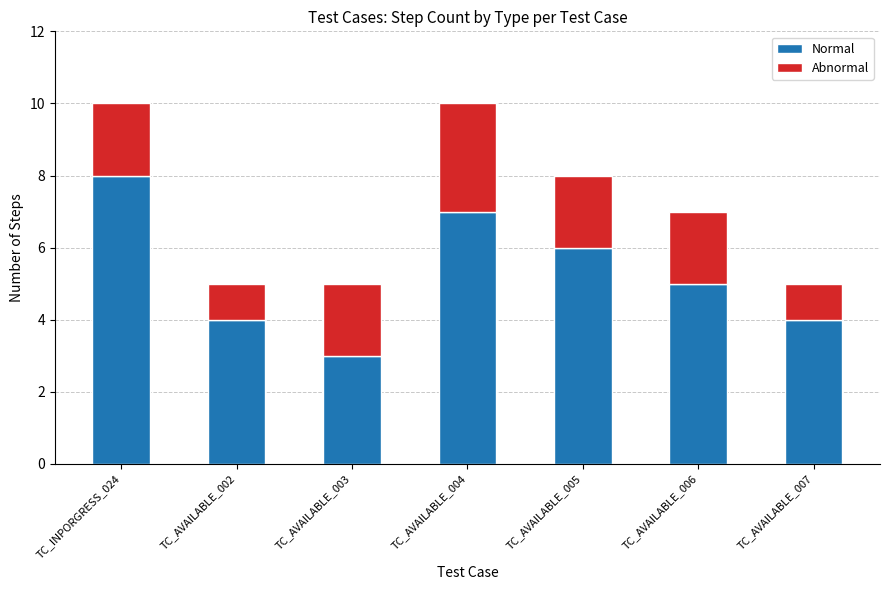

True or false: Normal has a value of 6 at TC_AVAILABLE_005.

True